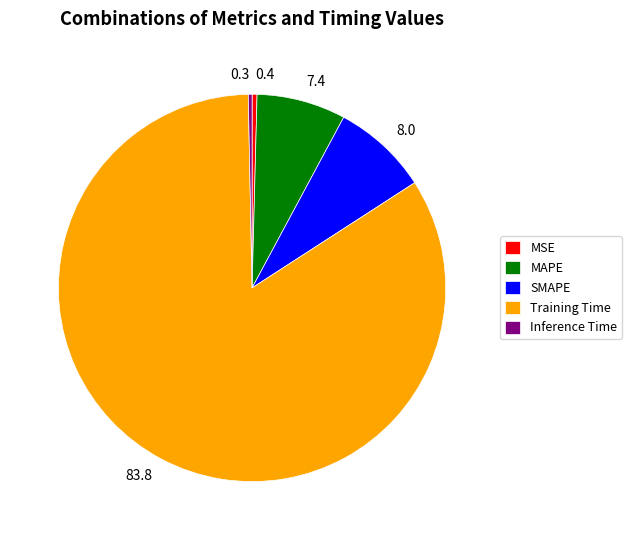

The Training Time slice represents 78% of the pie. True or false?

False